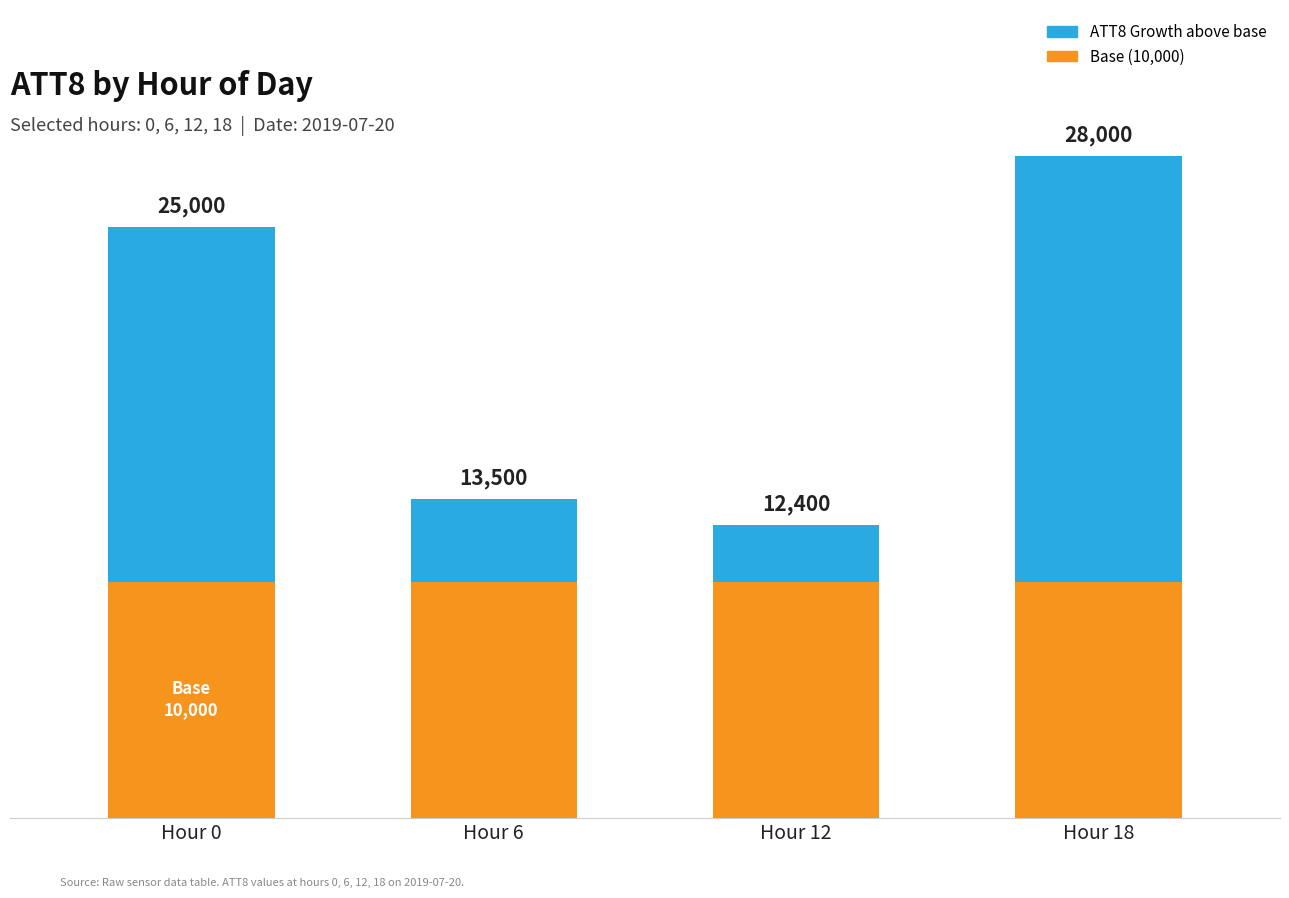

What are all the series names shown in the legend?

ATT8 Growth above base, Base (10,000)